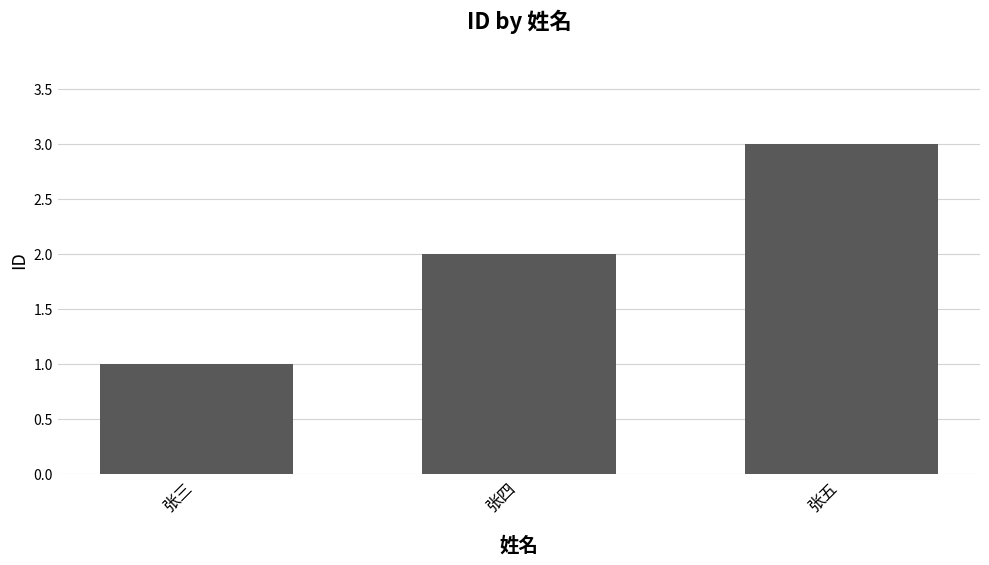

What is the sum of the values at 张三 and 张四?

3